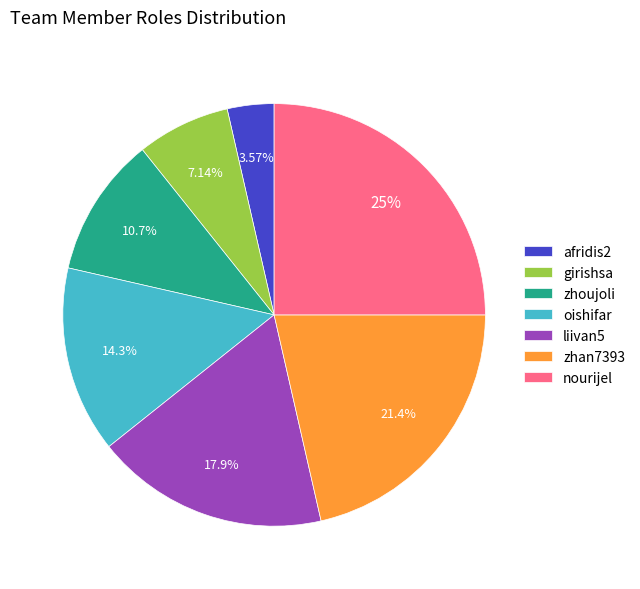

What percentage is NOT represented by nourijel?

75.0%